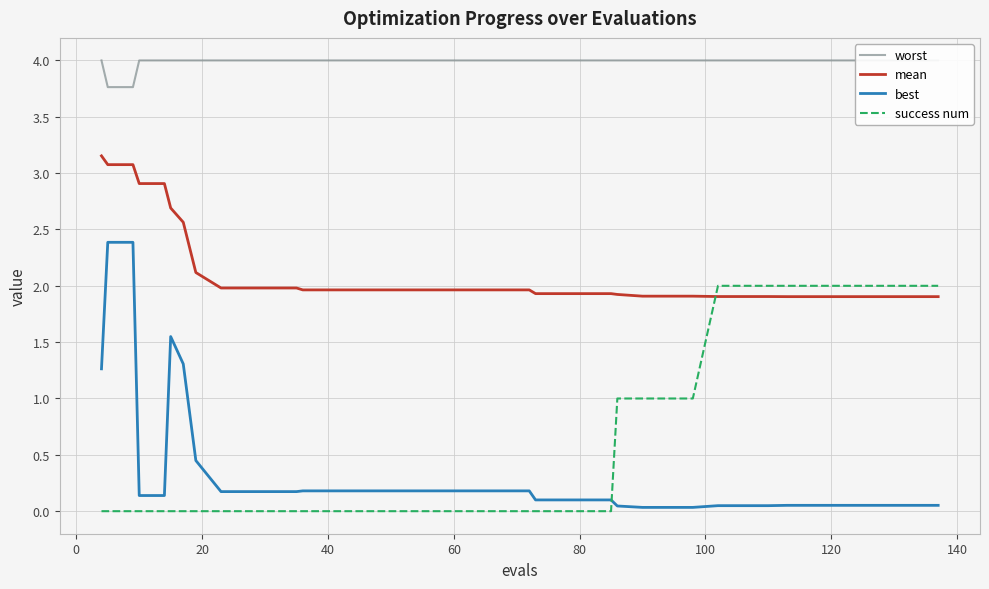

What is the highest value of the success num series?

2.0